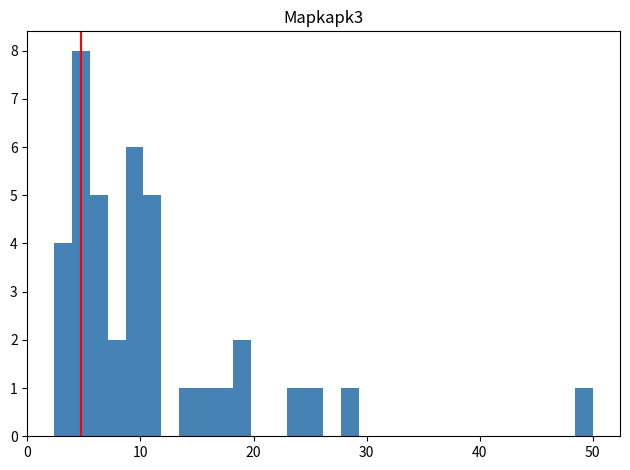

Around what value on the x-axis is the tallest bar? Give the approximate position of its centre, as read against the axis.

5